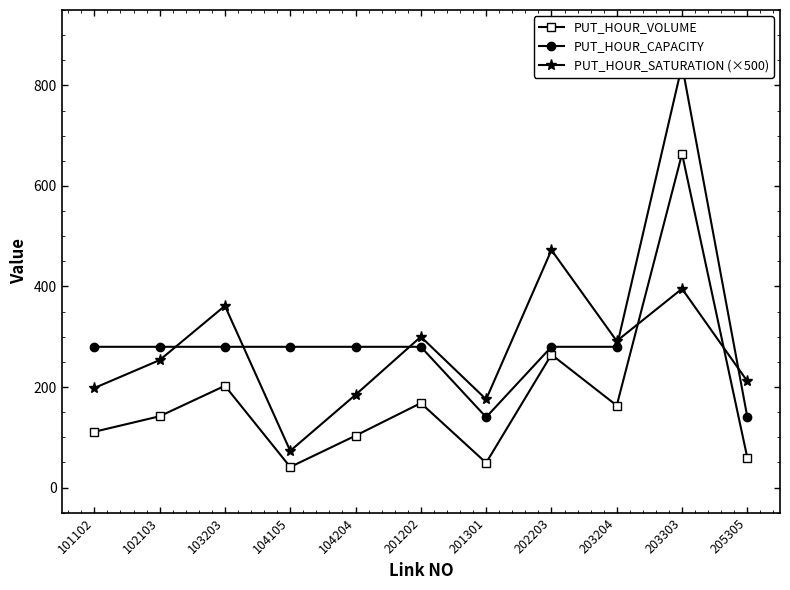

In PUT_HOUR_CAPACITY, how many points are lower than both neighbors (excluding endpoints)?

1